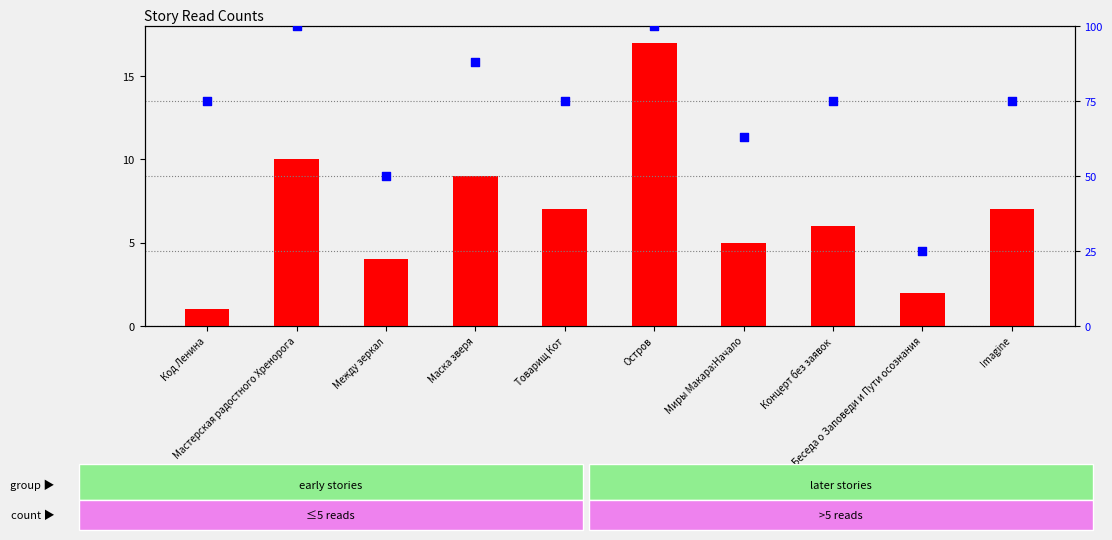

At which category is the sum across all series the highest?

Остров